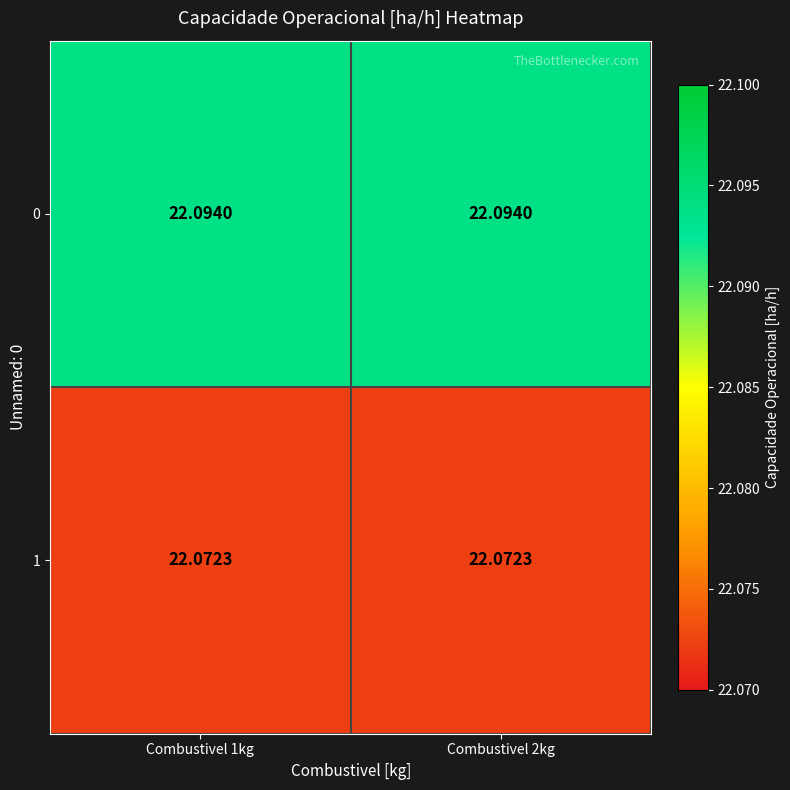

Is the value of 1 at Combustivel 1kg greater than the value of 0 at Combustivel 2kg?

No